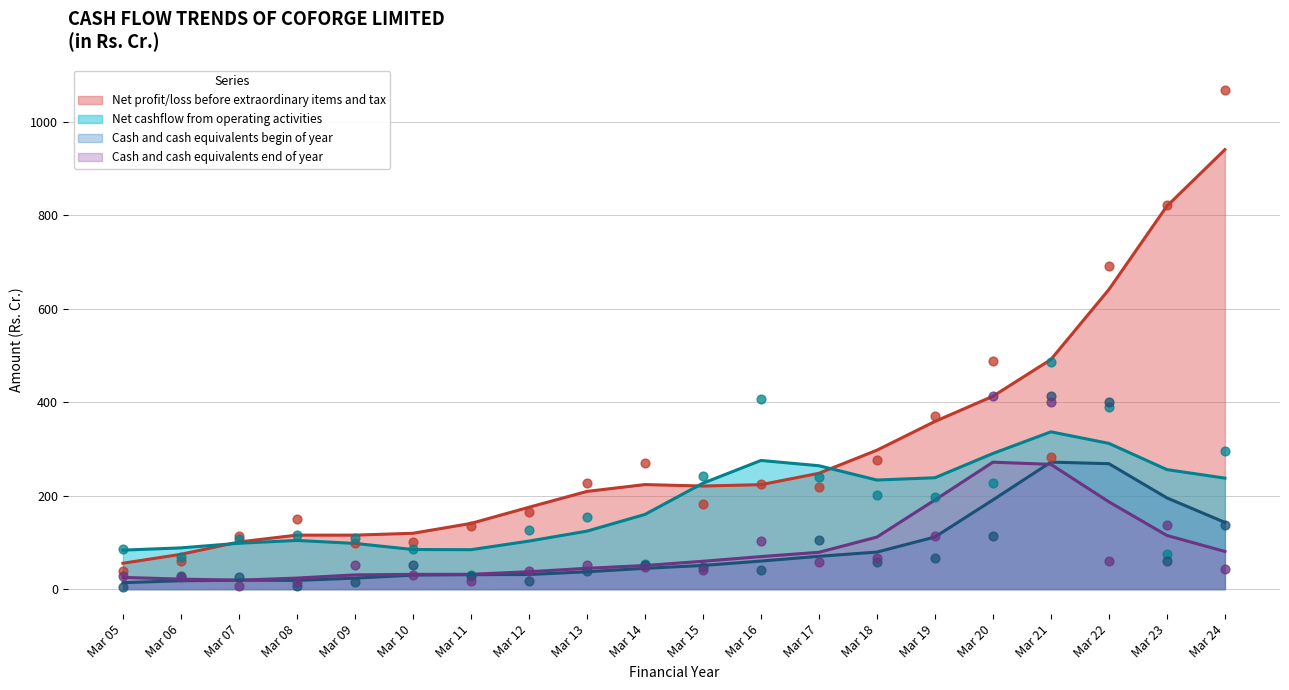

Which series has the largest Y range (max minus min)?

Net profit/loss before extraordinary items and tax